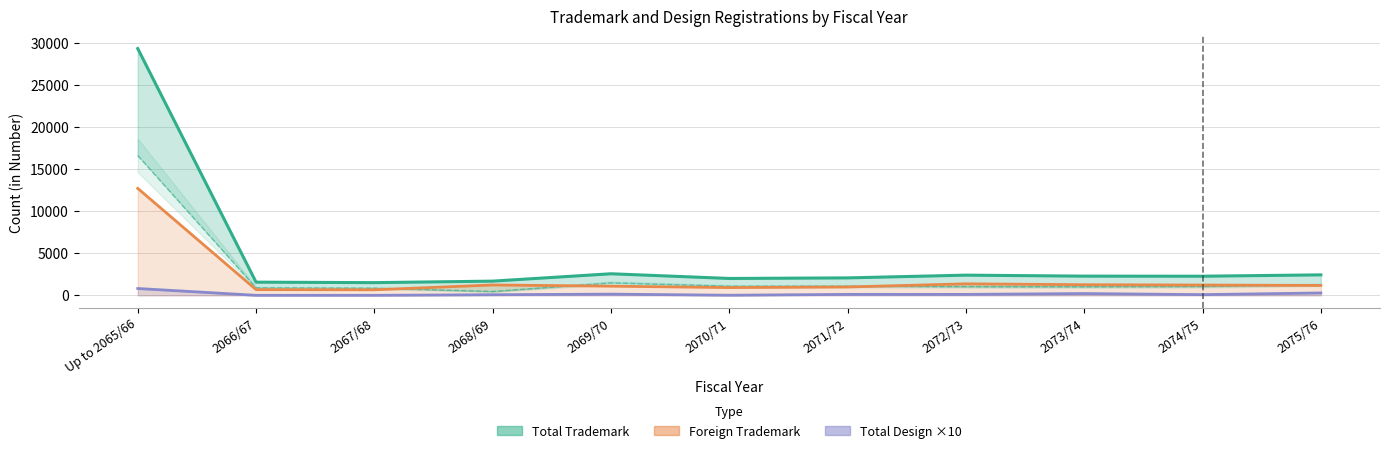

How many data points in Foreign Trademark (in Number) are less than 1175?

5